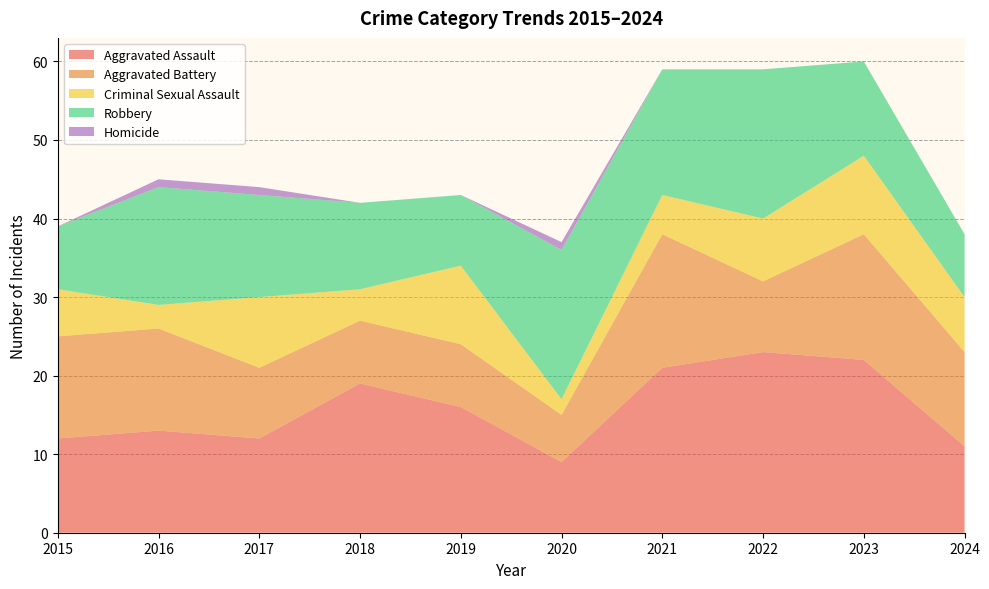

Reading right to left, transcribe all the data shown in this chart.

Aggravated Assault: 11	22	23	21	9	16	19	12	13	12
Aggravated Battery: 12	16	9	17	6	8	8	9	13	13
Criminal Sexual Assault: 7	10	8	5	2	10	4	9	3	6
Robbery: 8	12	19	16	19	9	11	13	15	8
Homicide: 0	0	0	0	1	0	0	1	1	0